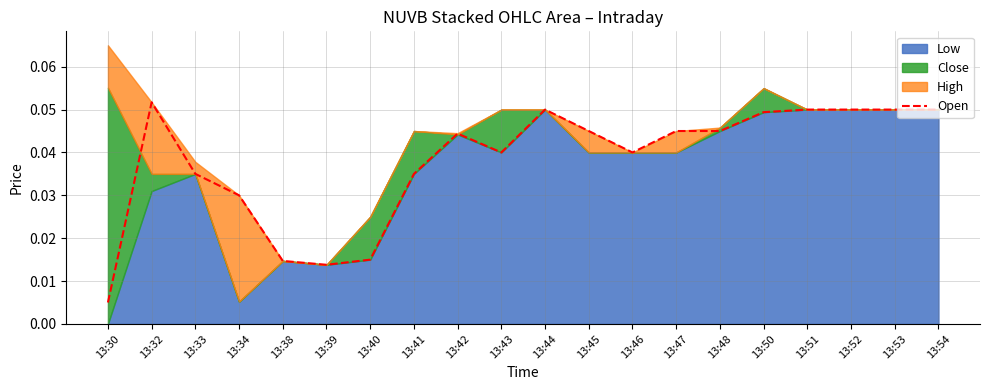

True or false: the data shows 0.0 at 13:40.

True